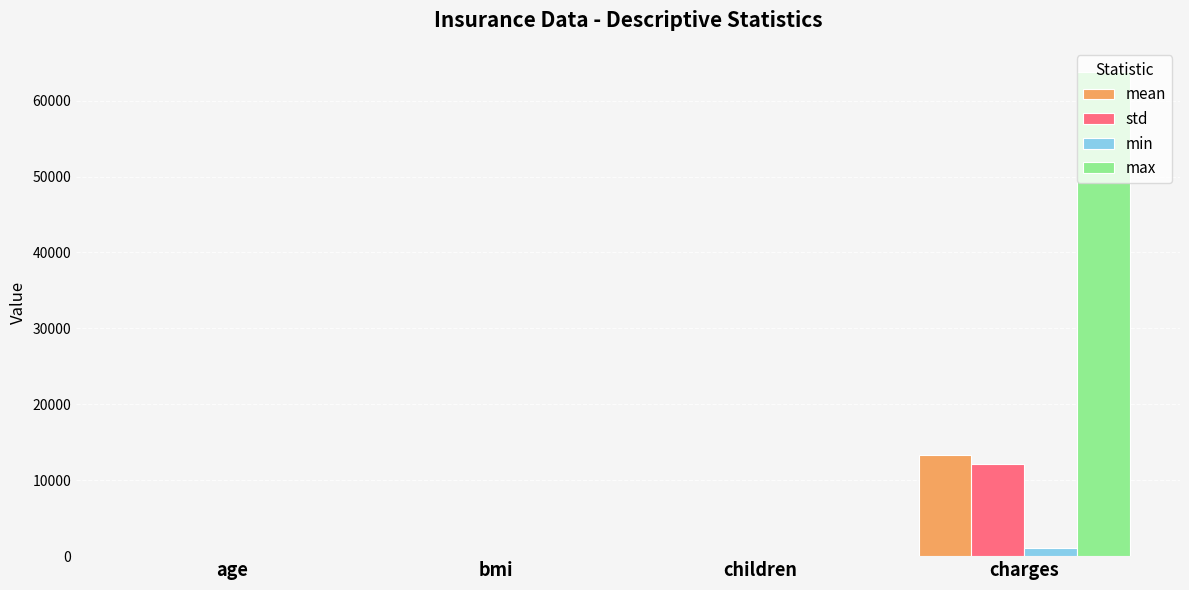

What is the highest value of the max series?

63770.4